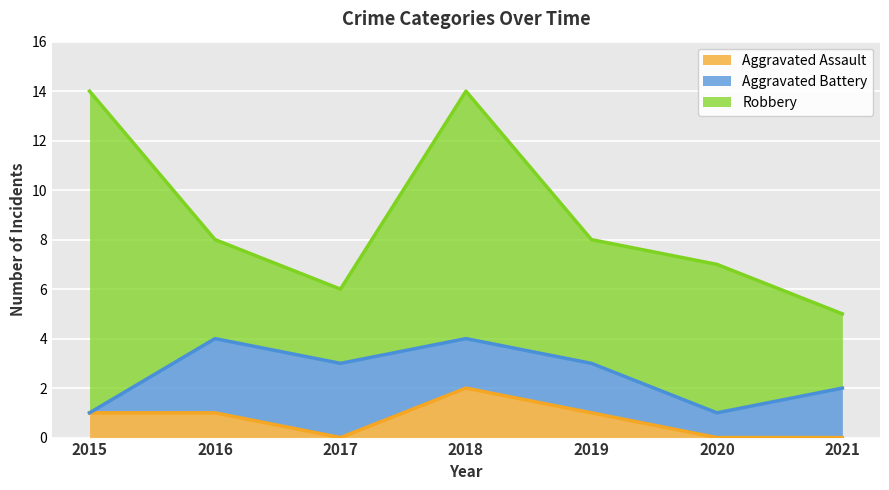

At which category does Robbery reach its first local valley?

2017